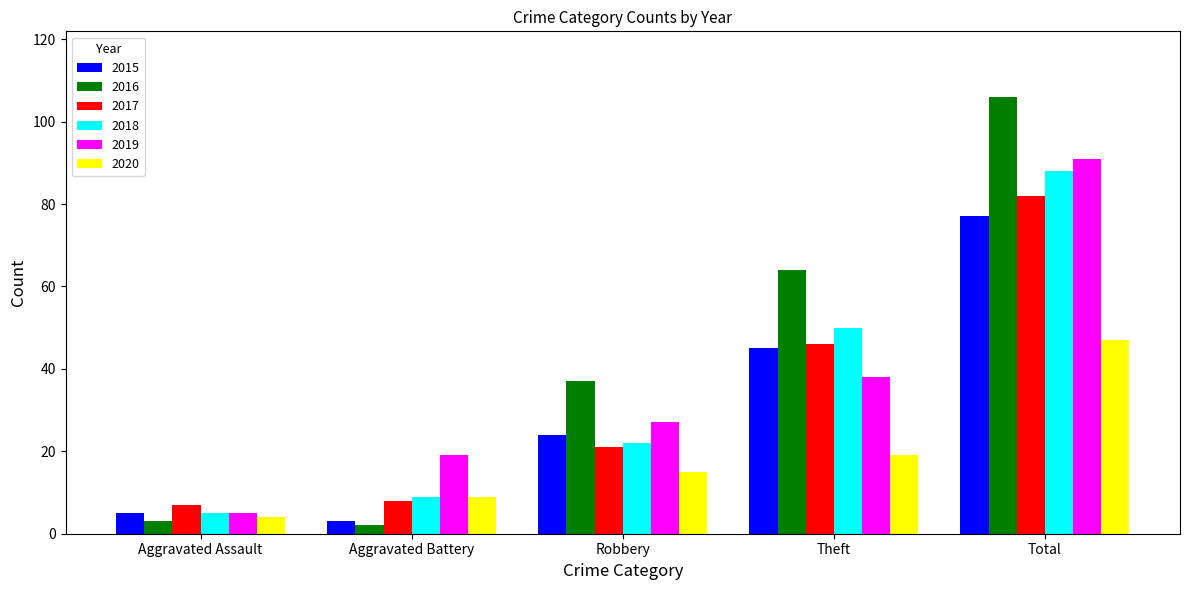

What is the sum of the 2015 values at Theft and Robbery?

69